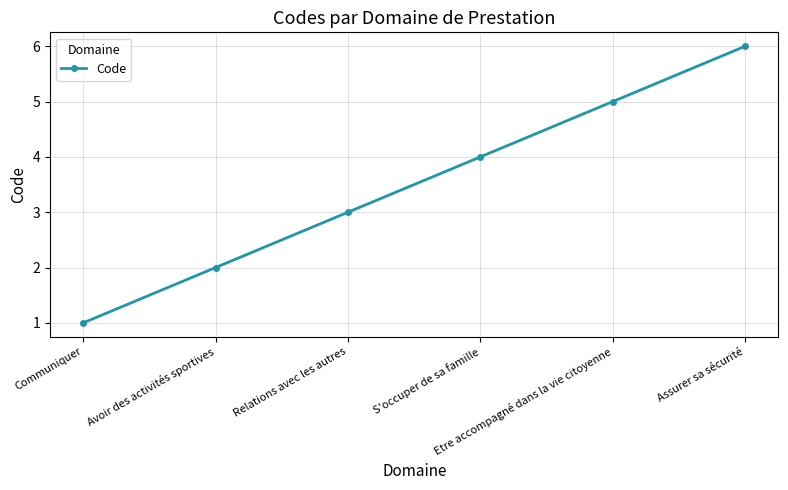

Rank the categories by value from lowest to highest.

Communiquer, Avoir des activités sportives, Relations avec les autres, S'occuper de sa famille, Etre accompagné dans la vie citoyenne, Assurer sa sécurité